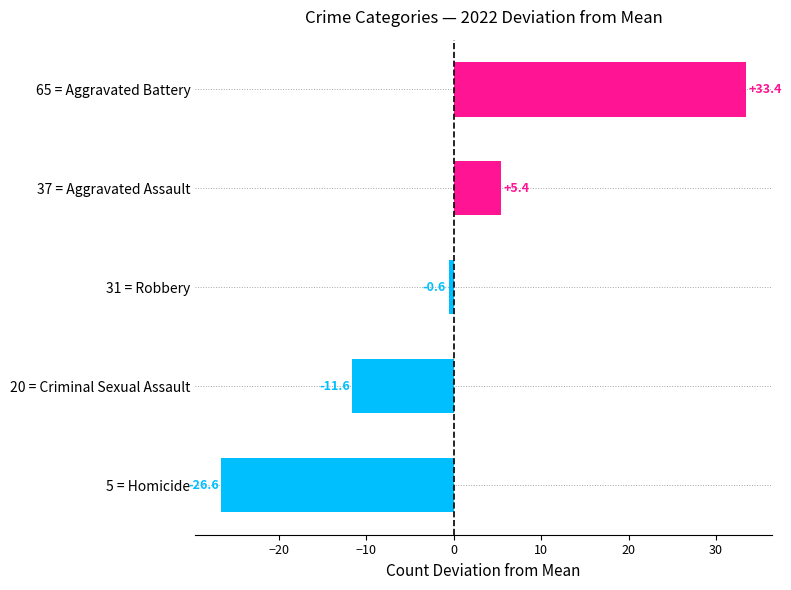

Rank the categories by value from highest to lowest.

65 = Aggravated Battery, 37 = Aggravated Assault, 31 = Robbery, 20 = Criminal Sexual Assault, 5 = Homicide